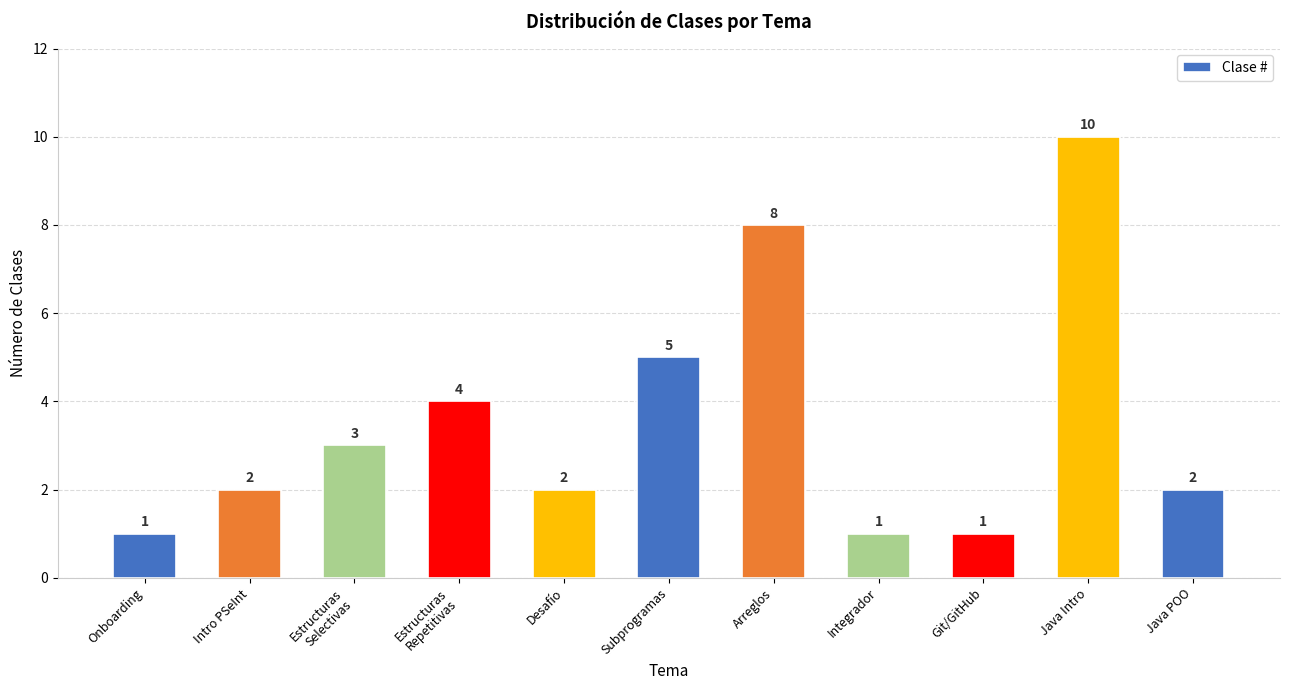

How many data points are less than 2?

3